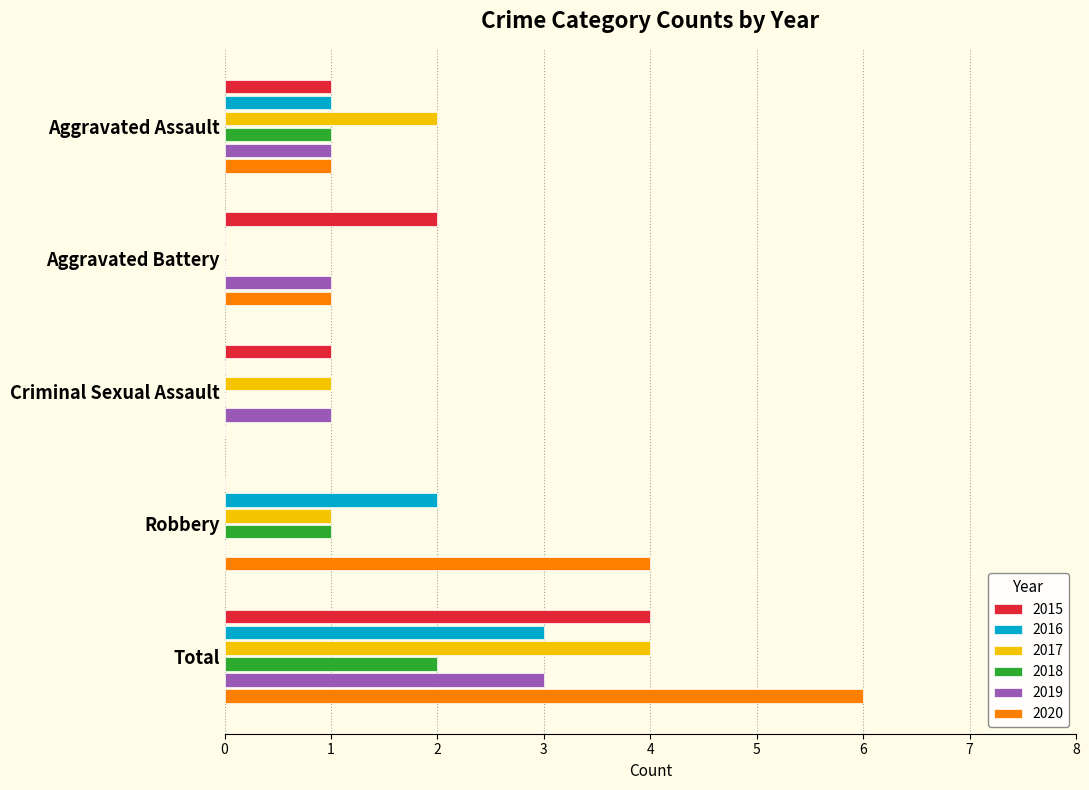

What is the maximum value shown in the chart?

6